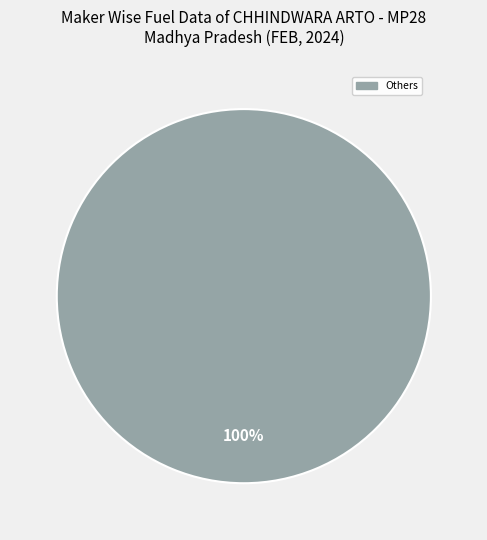

Is there any slice that represents more than half of the pie?

Yes